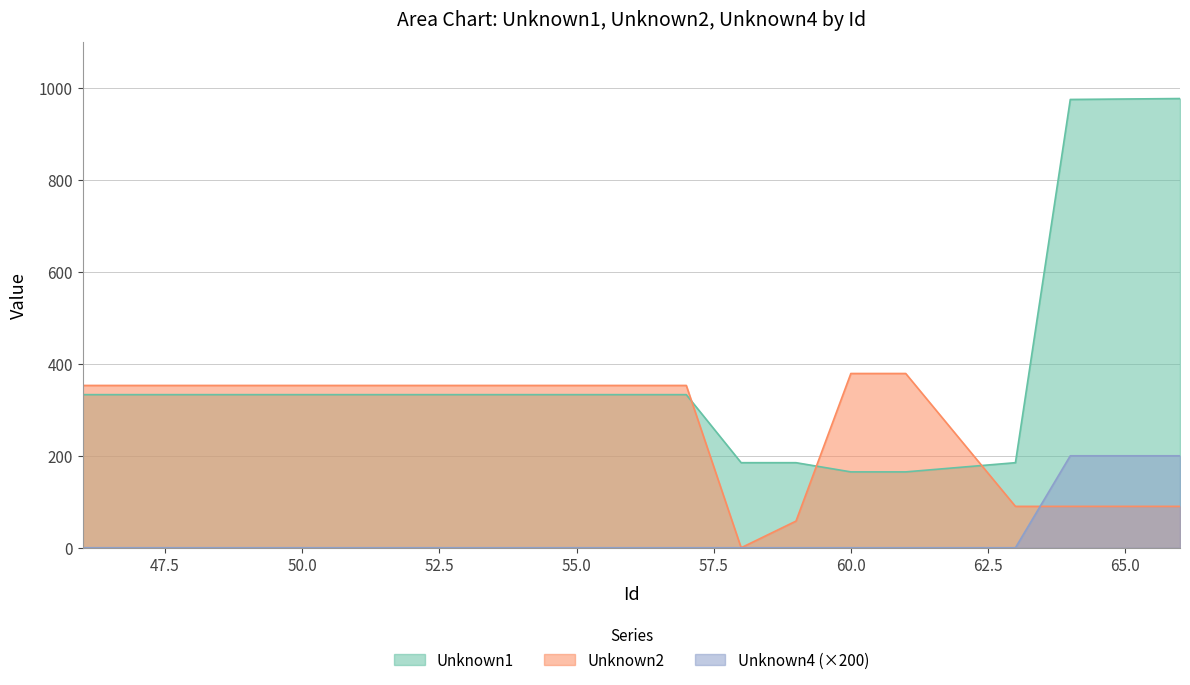

How many intersections are there between Unknown2 and Unknown1?

3